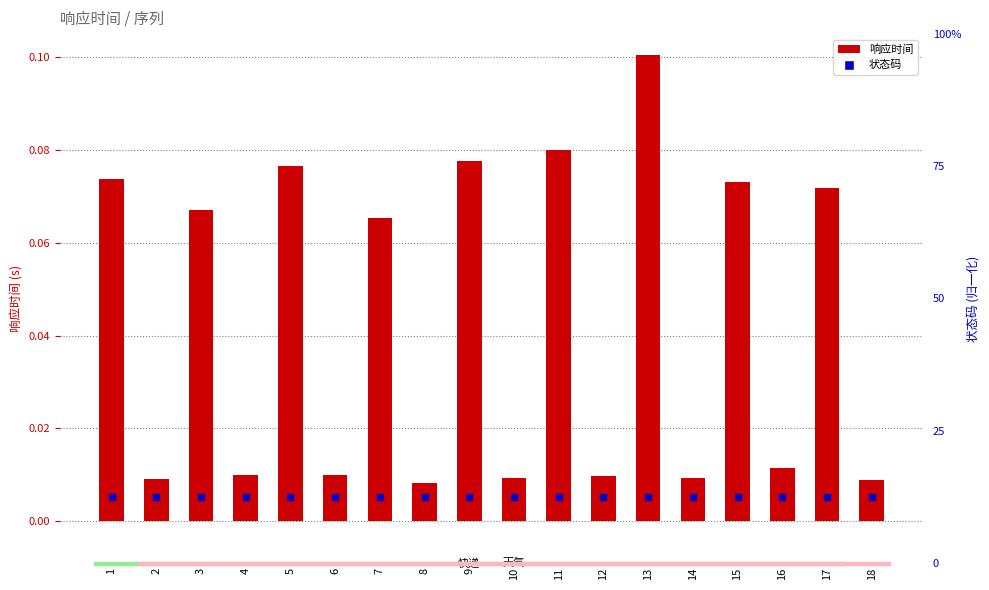

Which series reaches the minimum Y coordinate?

响应时间